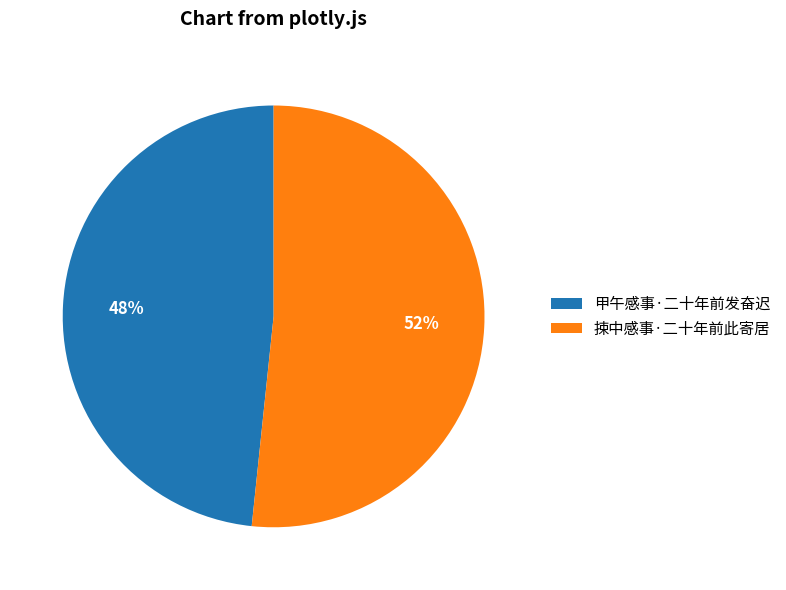

To the nearest percent, what percentage of the pie is 甲午感事·二十年前发奋迟?

48%